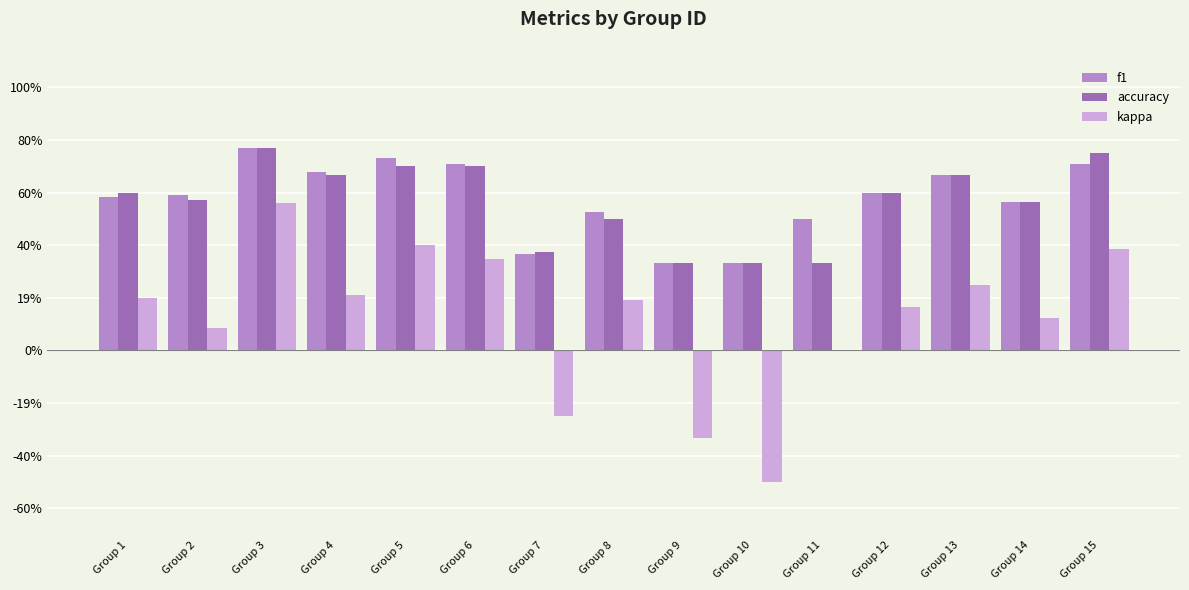

Which has a higher value, Group 13 or Group 10?

Group 13